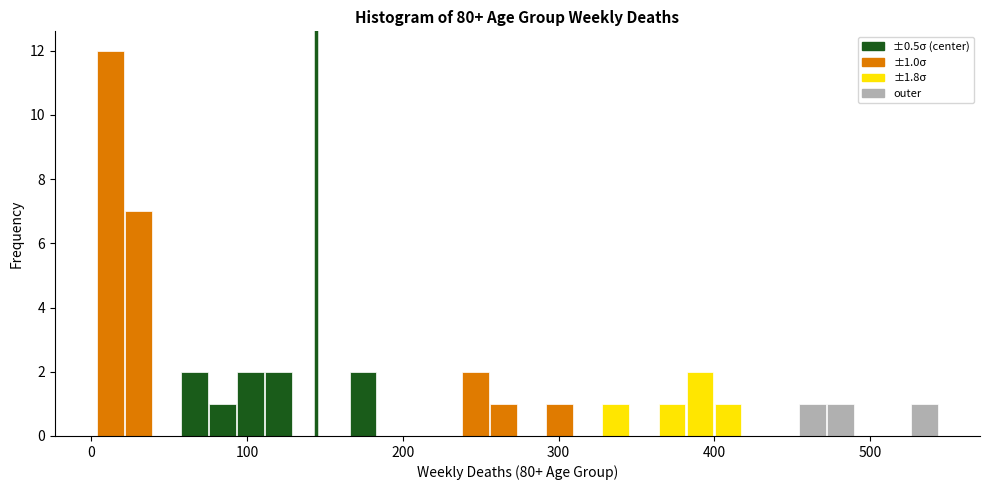

Read against the x-axis, roughly where is the centre of the tallest bar?

10